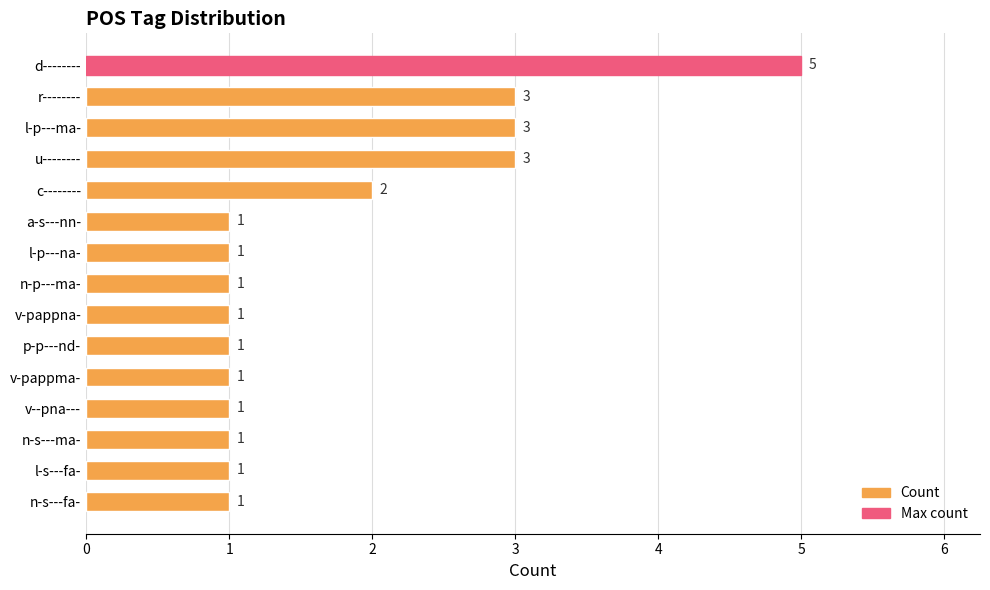

What is the value of the 9th bar from the top?

1